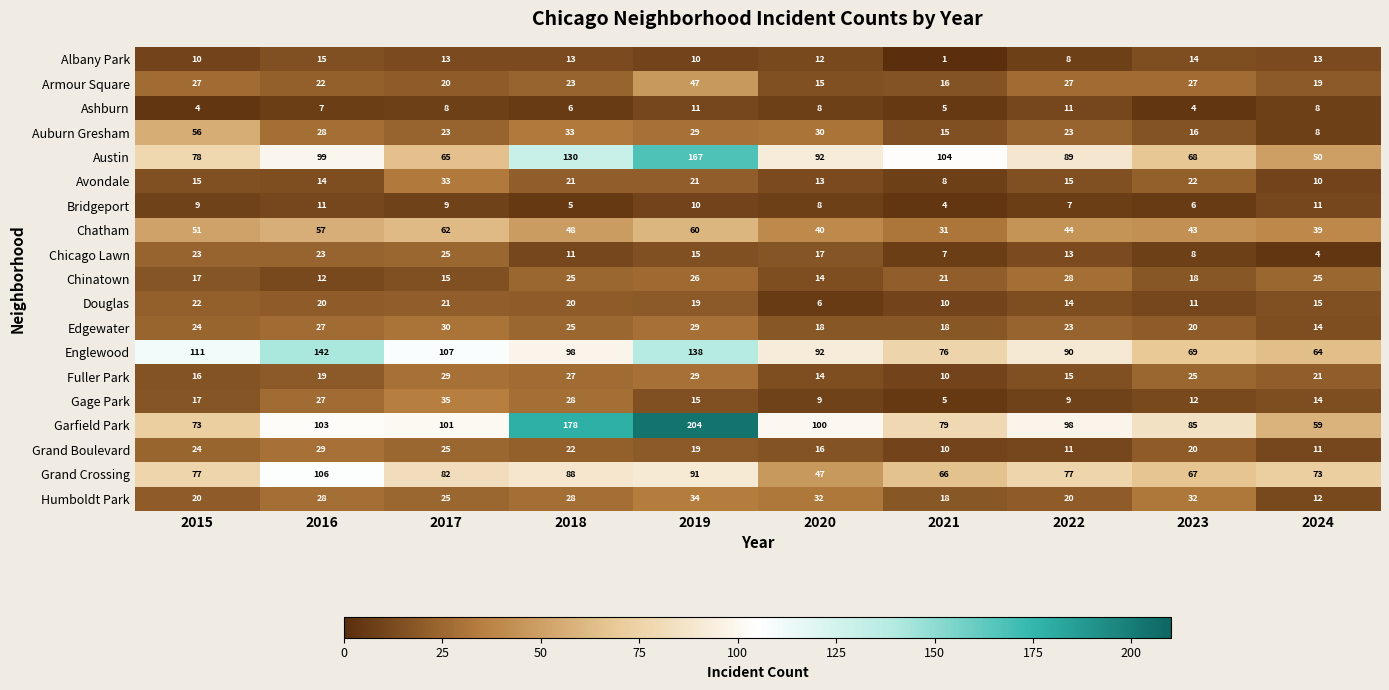

What is the minimum value shown in the chart?

1